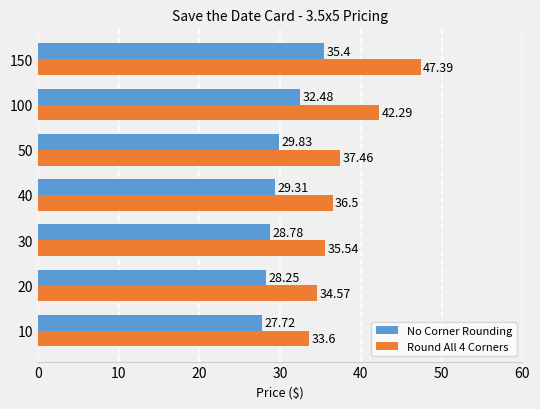

What is the sum of all No Corner Rounding values?

211.8